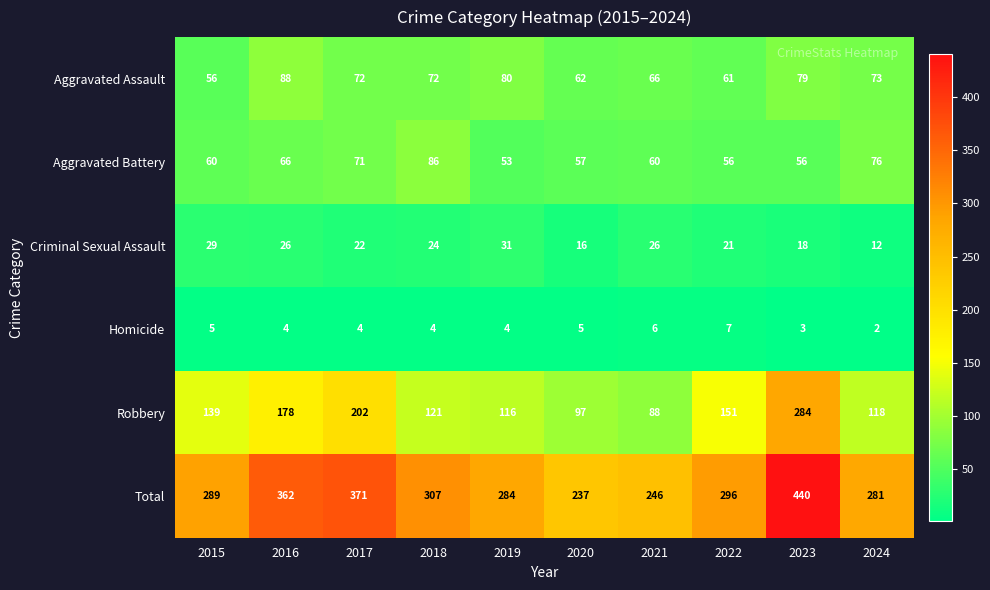

Where is Total nearest to the value 338?

2016